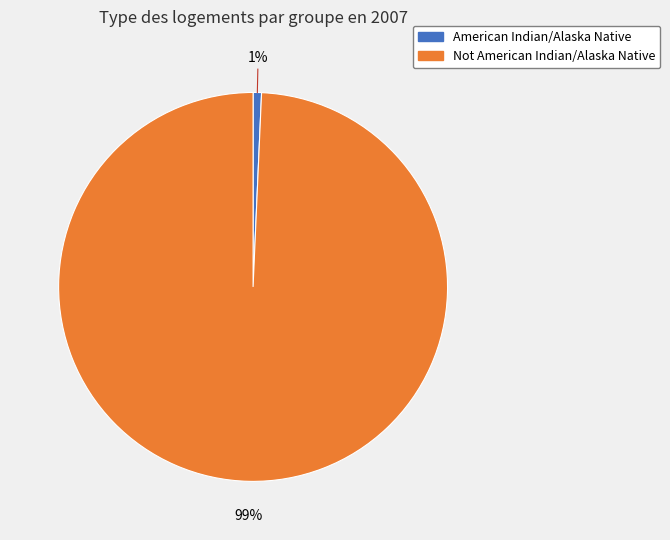

To the nearest percent, what is the combined percentage of Not American Indian/Alaska Native and American Indian/Alaska Native?

100%